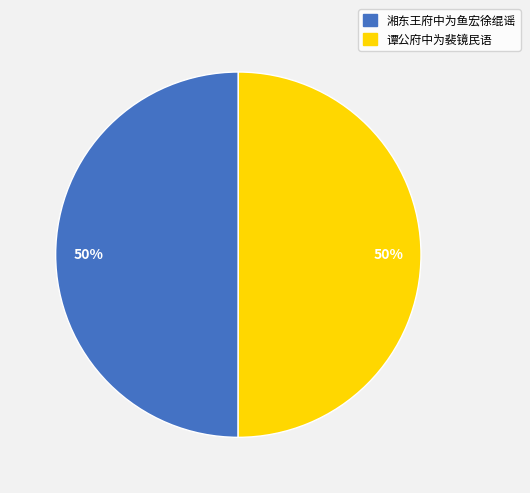

Count the number of slices in the pie.

2